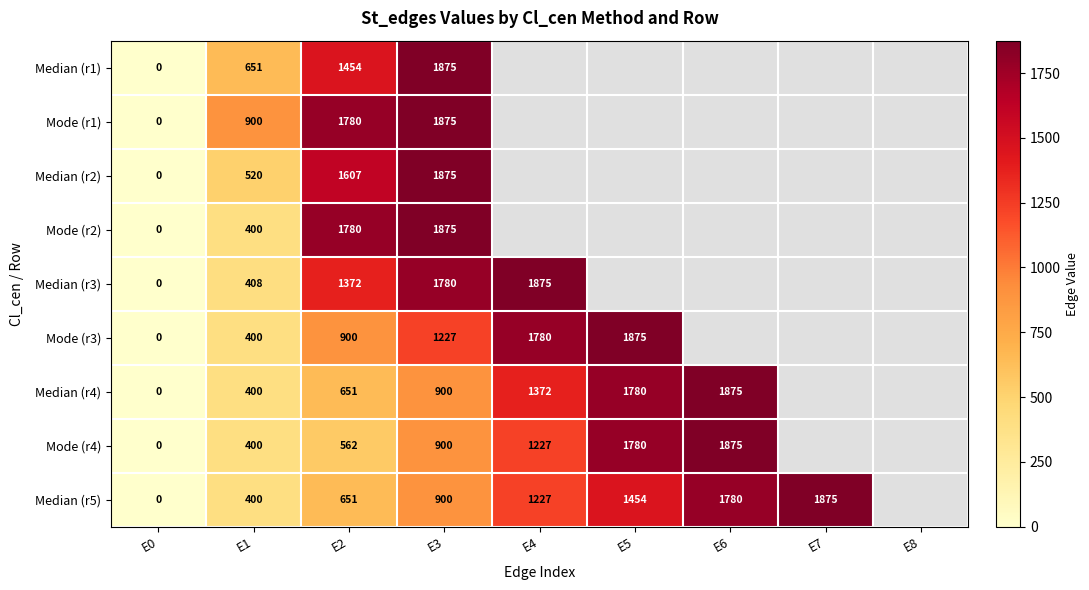

How many positive values does the Median (r2) series have?

3